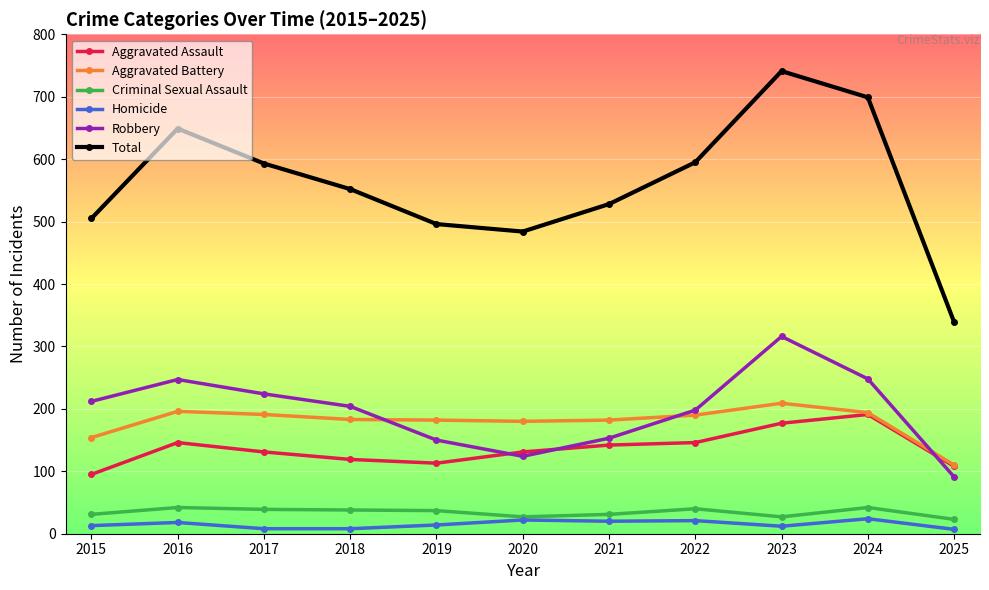

The value of Aggravated Battery at 2019 is 182. True or false?

True